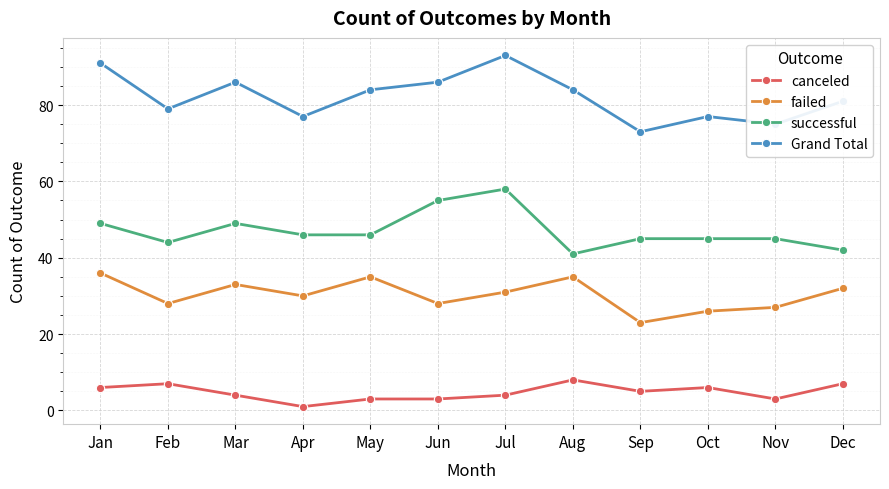

The value of successful at Jul is 81. True or false?

False